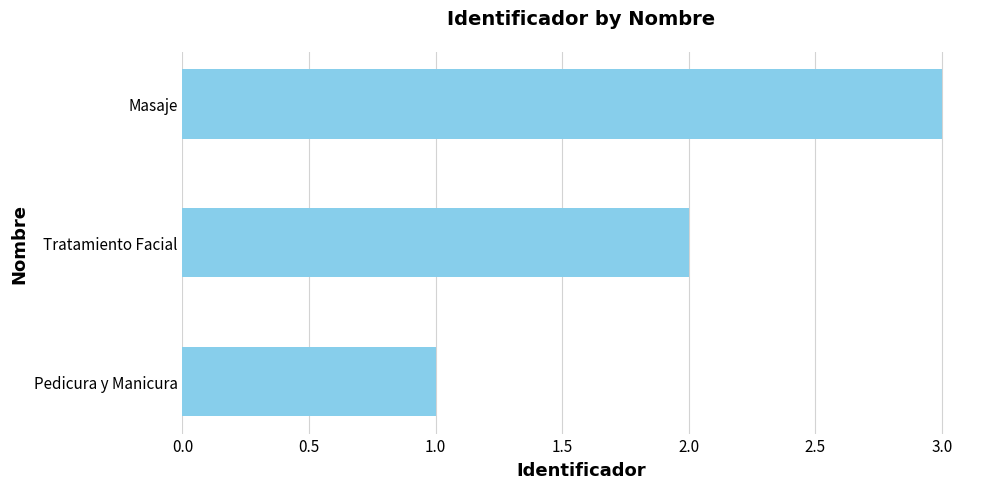

Which label corresponds to the largest value in the chart?

Masaje